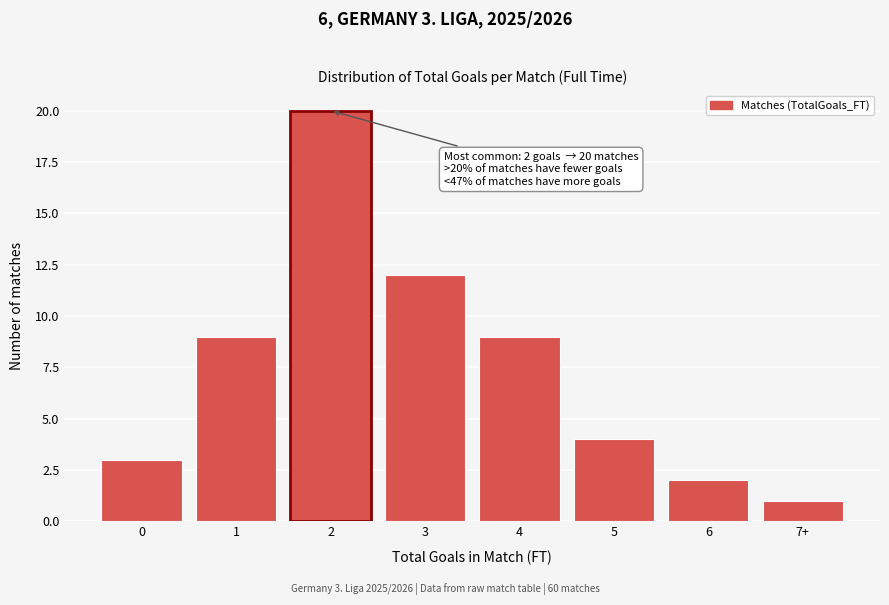

Reading right to left, list all the values displayed in this chart.

1	2	4	9	12	20	9	3